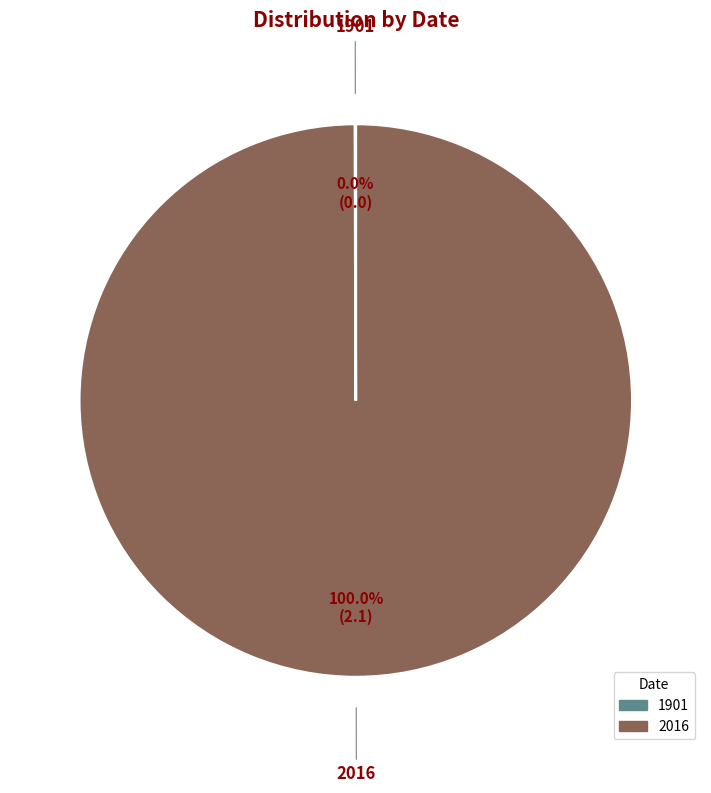

Which slice is the largest?

2016